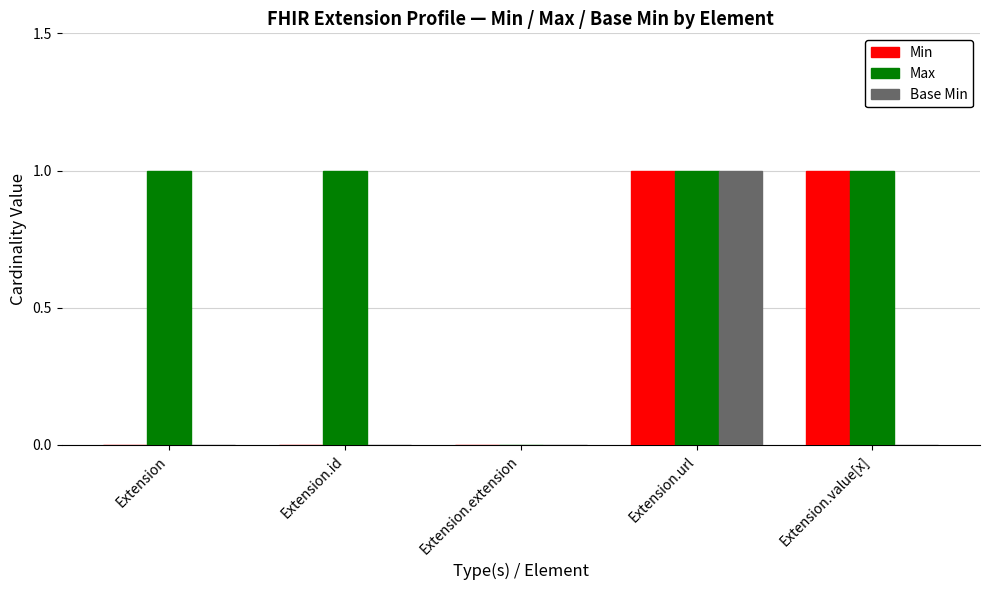

Reading left to right, transcribe all the data shown in this chart.

Min: Extension=0	Extension.id=0	Extension.extension=0	Extension.url=1	Extension.value[x]=1
Max: Extension=1	Extension.id=1	Extension.extension=0	Extension.url=1	Extension.value[x]=1
Base Min: Extension=0	Extension.id=0	Extension.extension=0	Extension.url=1	Extension.value[x]=0